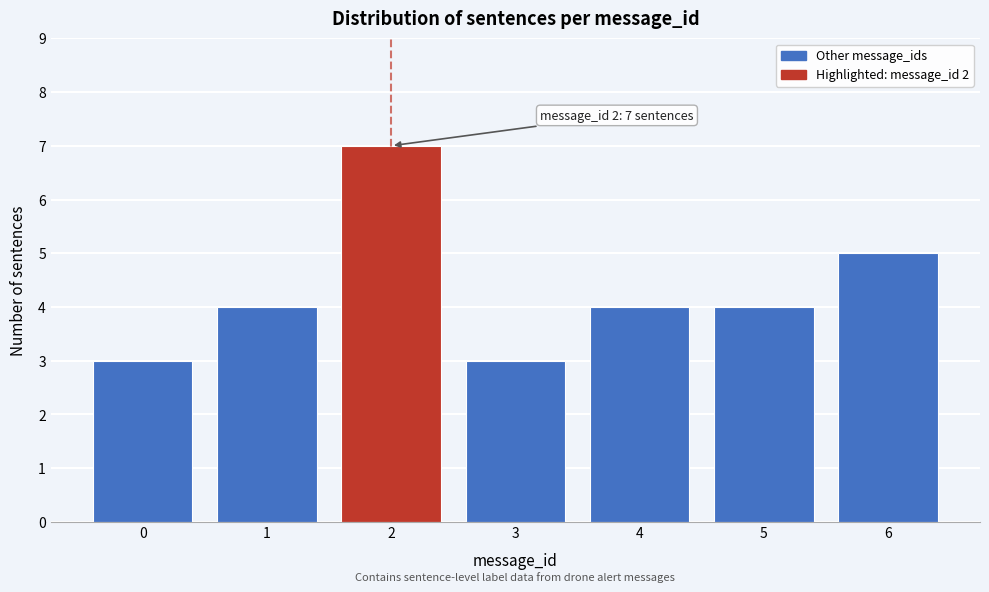

Reading left to right, extract all data points from this chart.

3	4	7	3	4	4	5